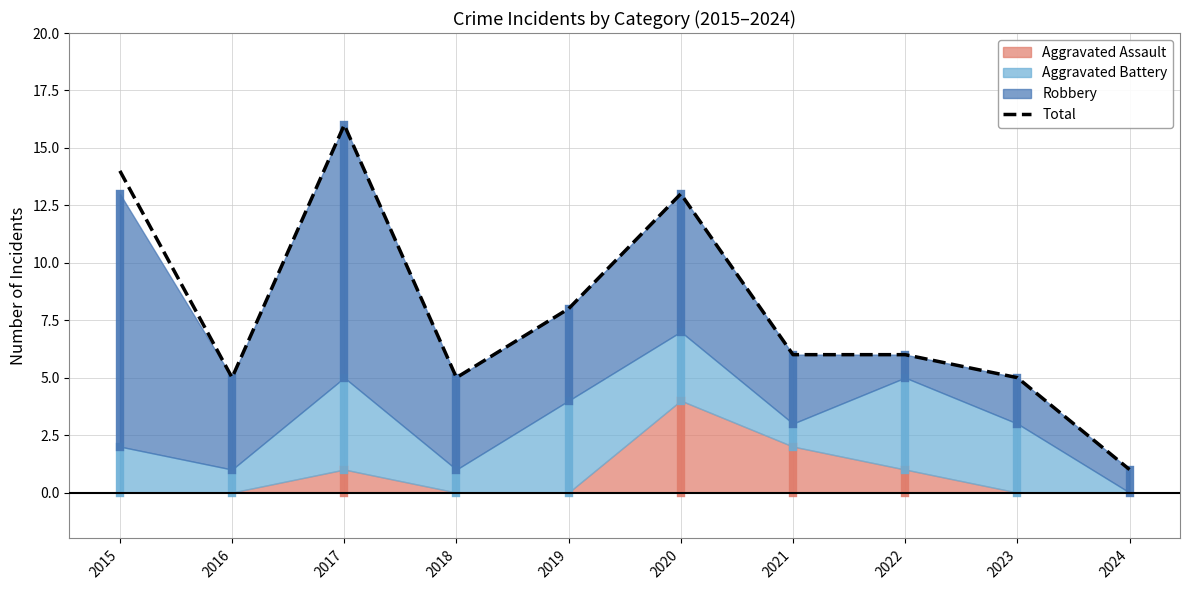

What is the smallest value displayed?

1